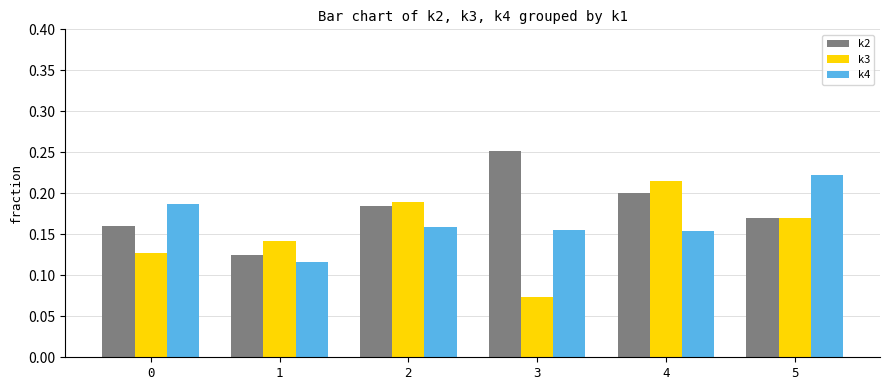

Which label corresponds to the largest value in the chart?

3